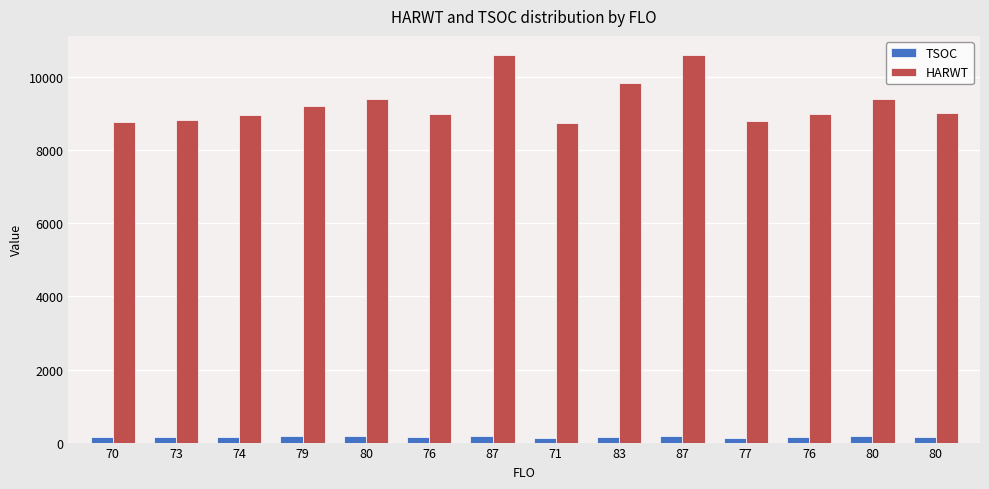

At which label does HARWT first exceed 9007?

79